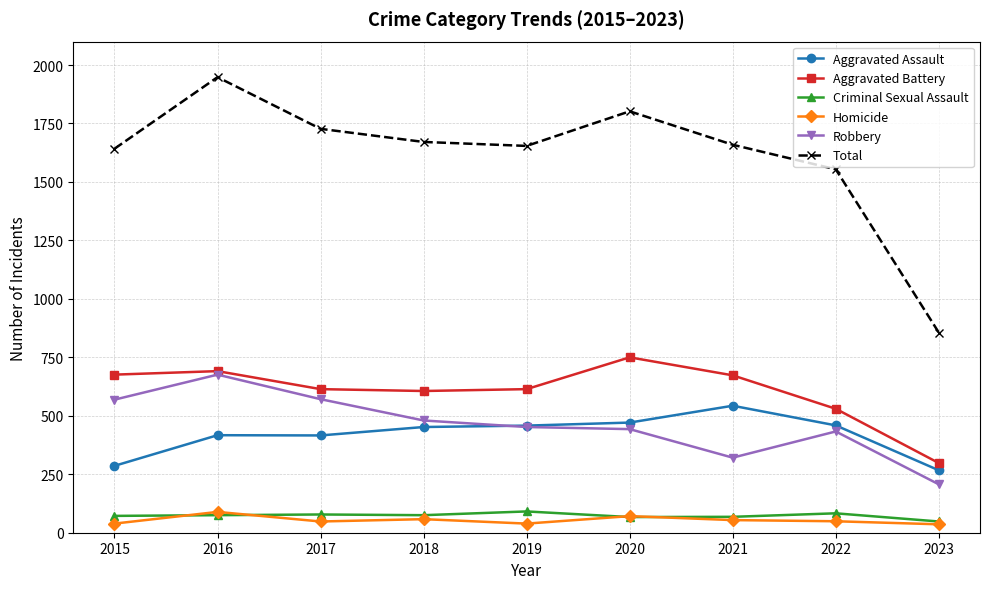

What is the greatest value displayed?

1948